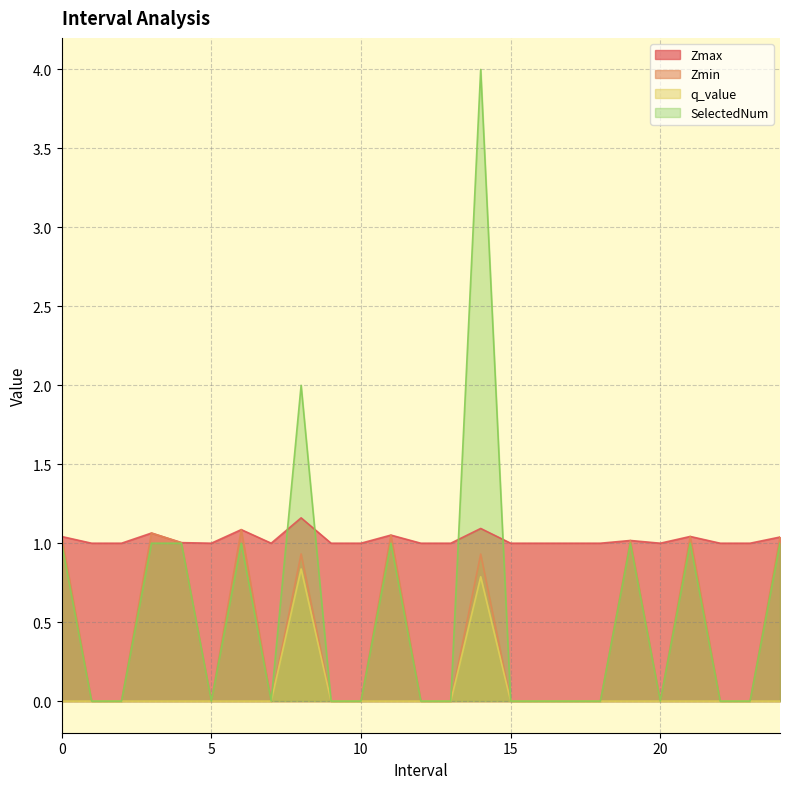

What is the difference between the highest and lowest values at 16.0?

1.0